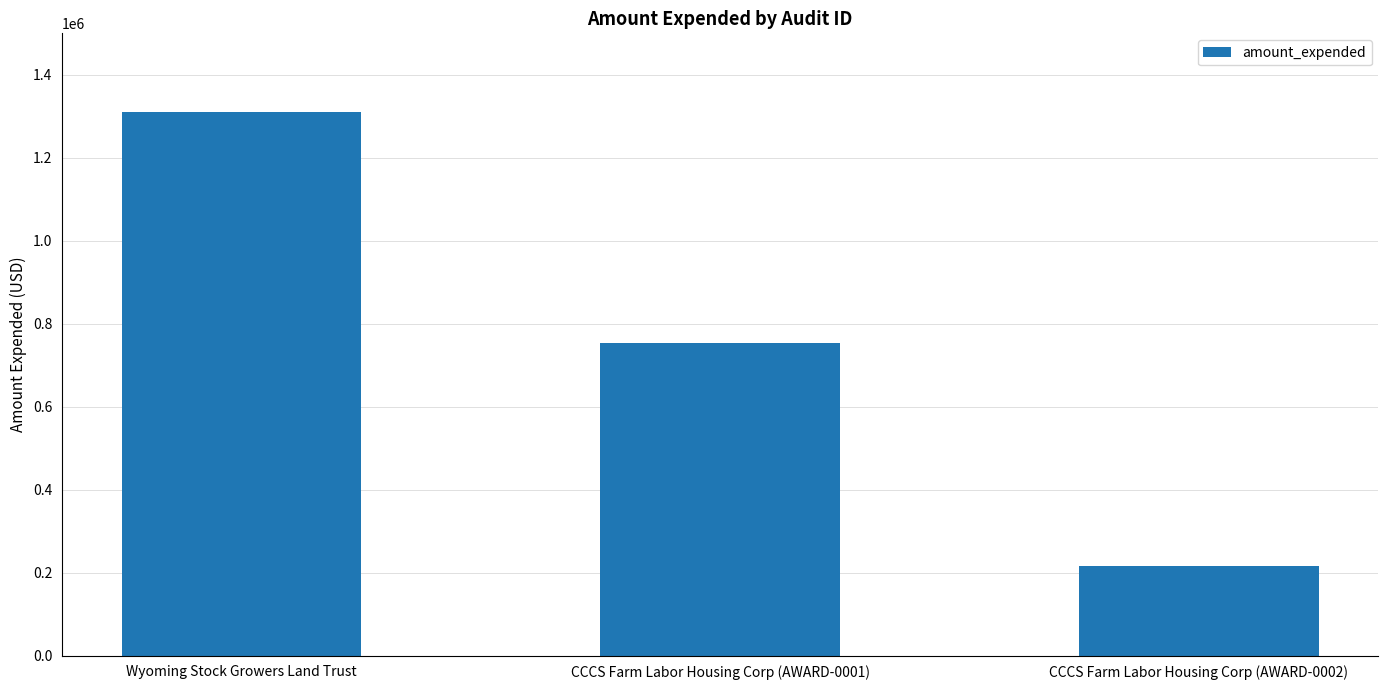

What position from the left is CCCS Farm Labor Housing Corp (AWARD-0001)?

2